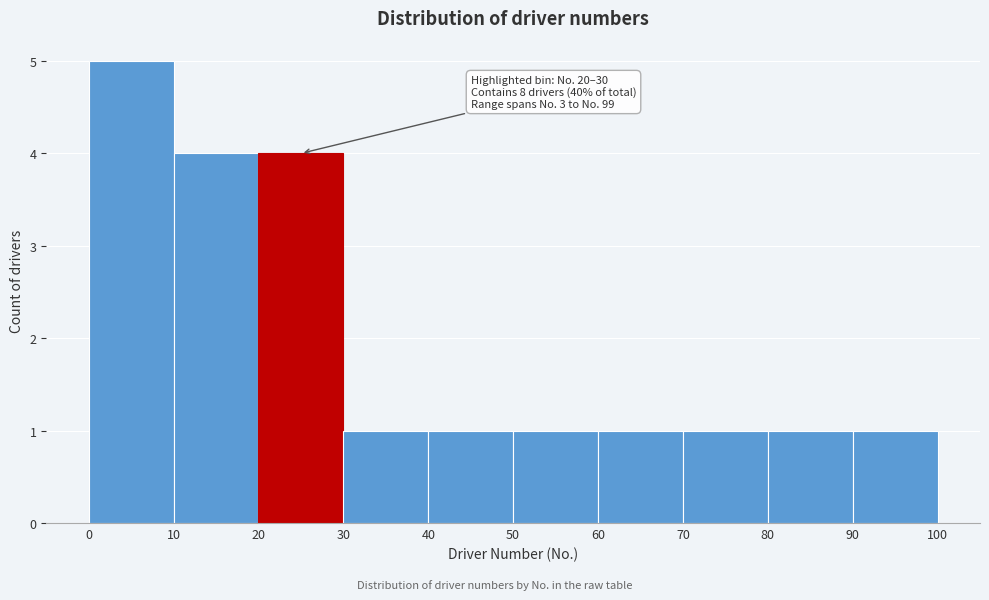

Which range on the x-axis has the tallest bar?

0 to 10